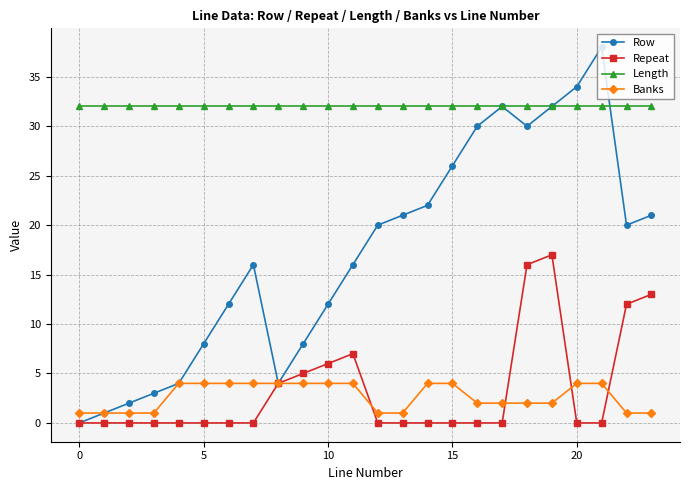

In Row, how many points are higher than both neighbors (excluding endpoints)?

3